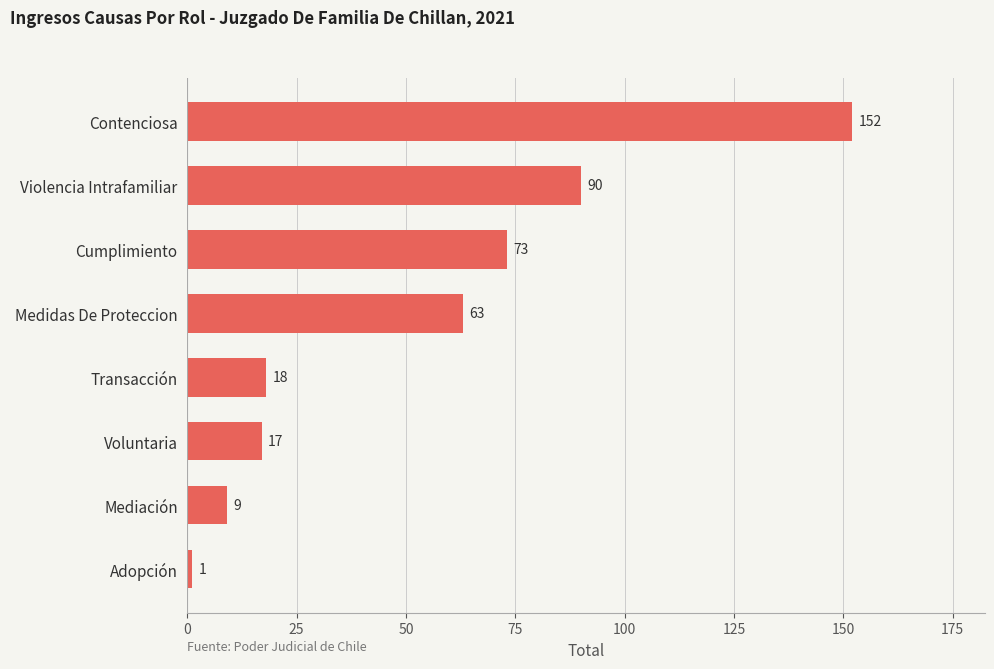

List the labels in order of value, largest first.

Contenciosa, Violencia Intrafamiliar, Cumplimiento, Medidas De Proteccion, Transacción, Voluntaria, Mediación, Adopción